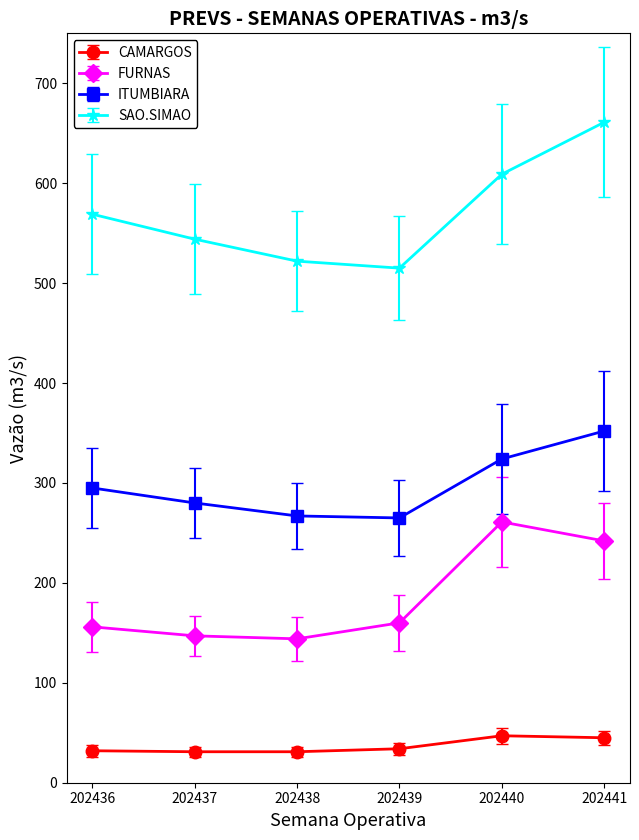

What is the difference between the maximum and minimum values in the SAO.SIMAO series?

146